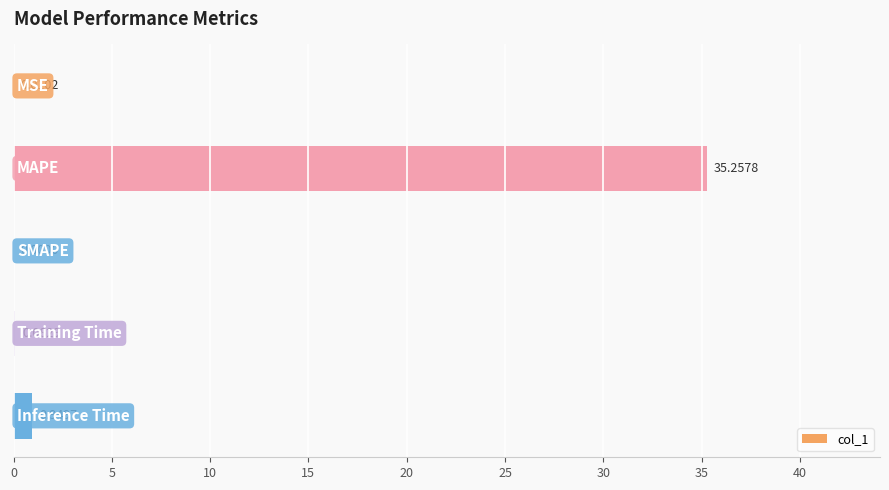

What is the sum of all values?

36.3